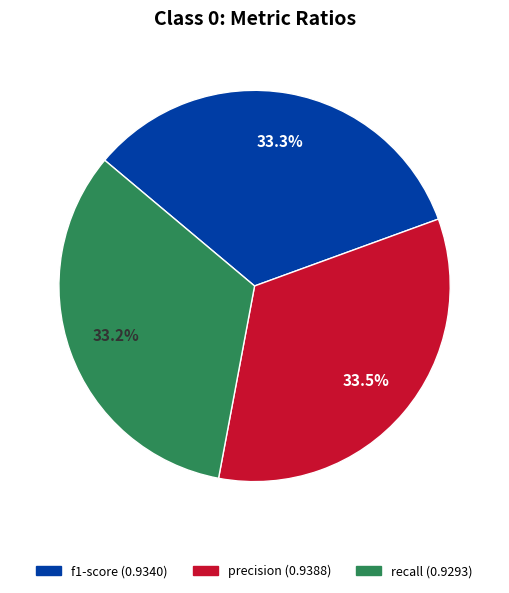

To the nearest percent, what is the difference between the largest and smallest slice percentages?

0%